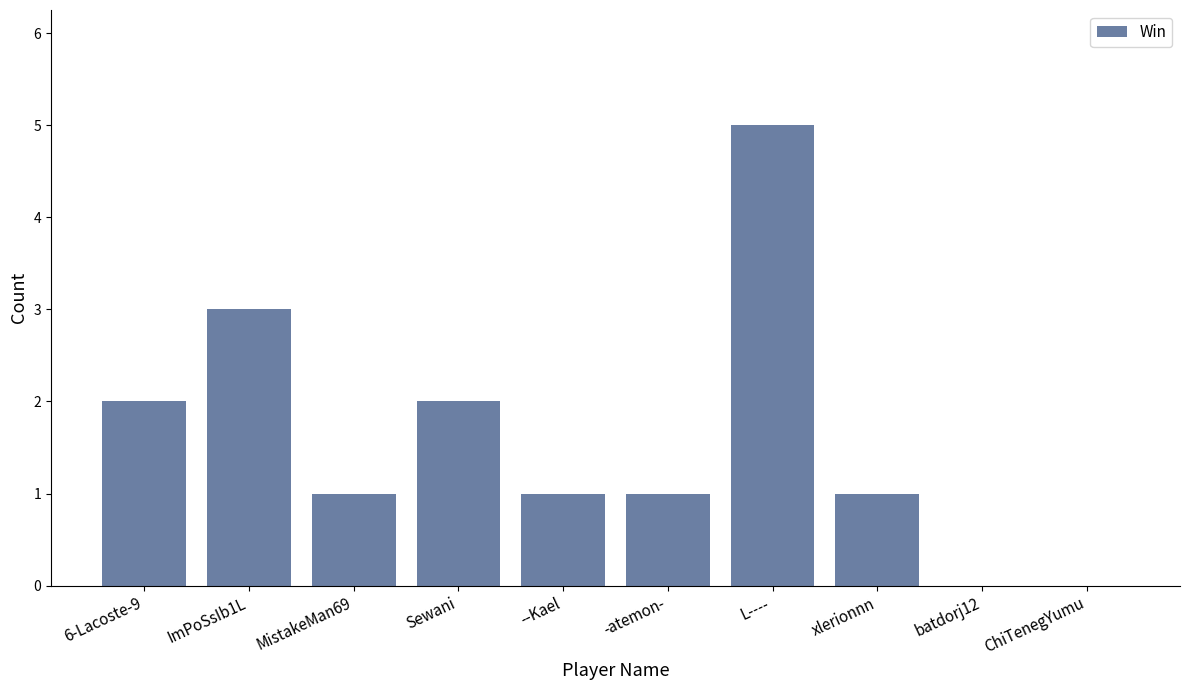

Are the bars horizontal?

No